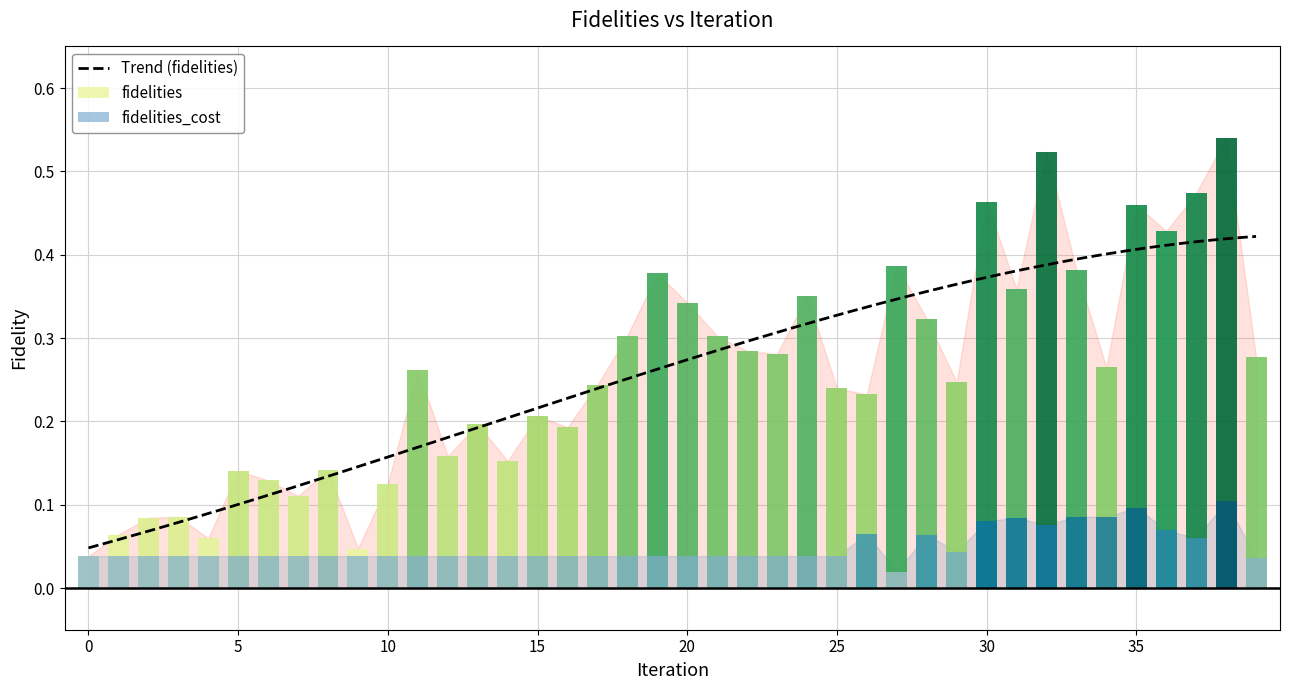

What is the difference between the fidelities values at 16 and 6?

0.1